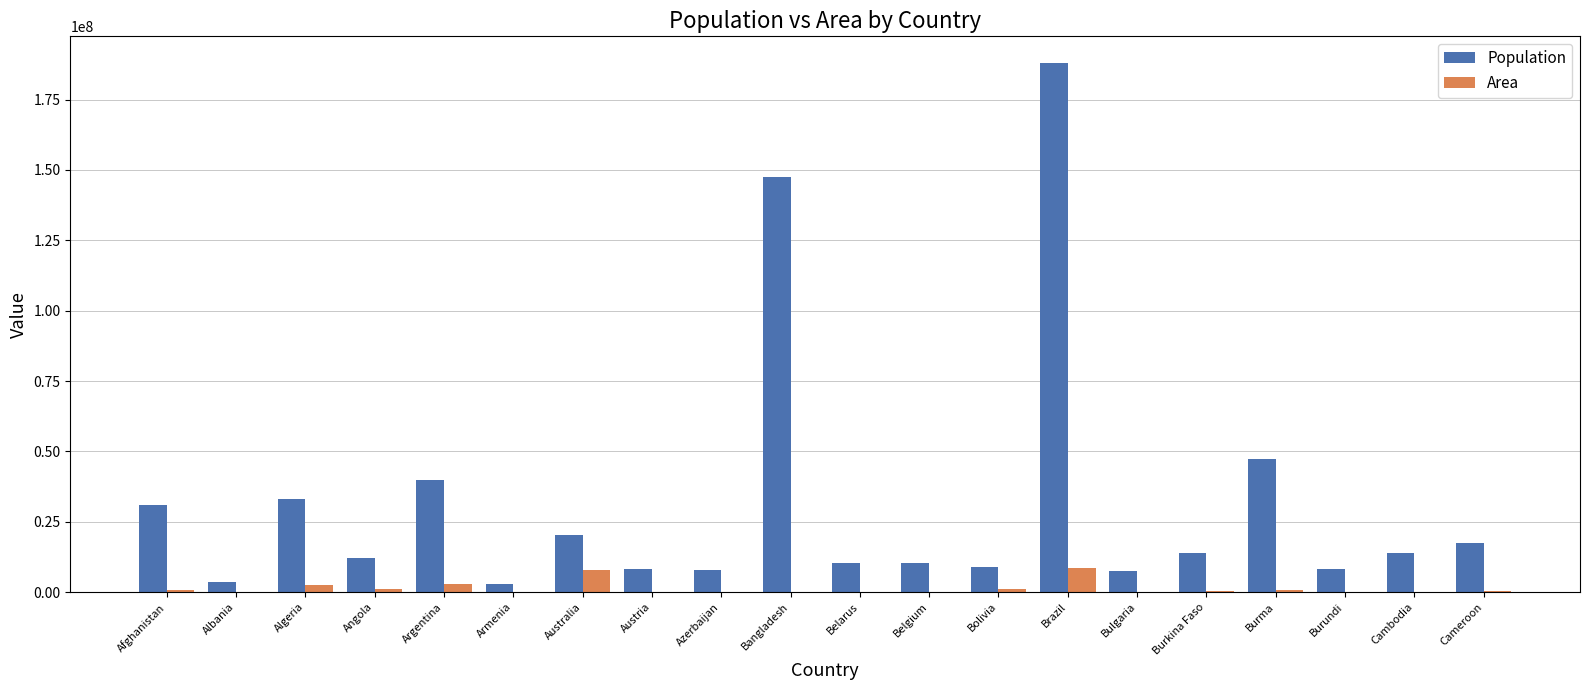

Which series has the largest total across all categories?

Population